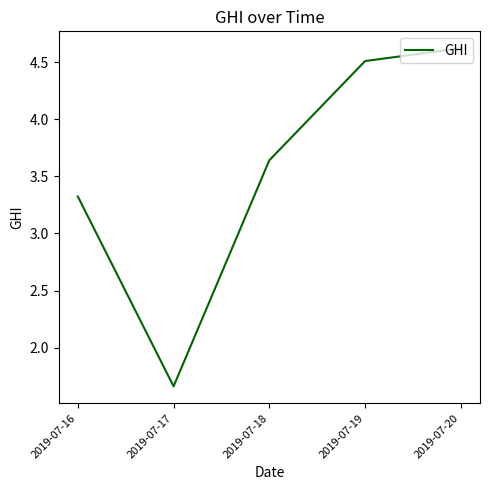

List the labels in order of value, smallest first.

2019-07-17, 2019-07-16, 2019-07-18, 2019-07-19, 2019-07-20